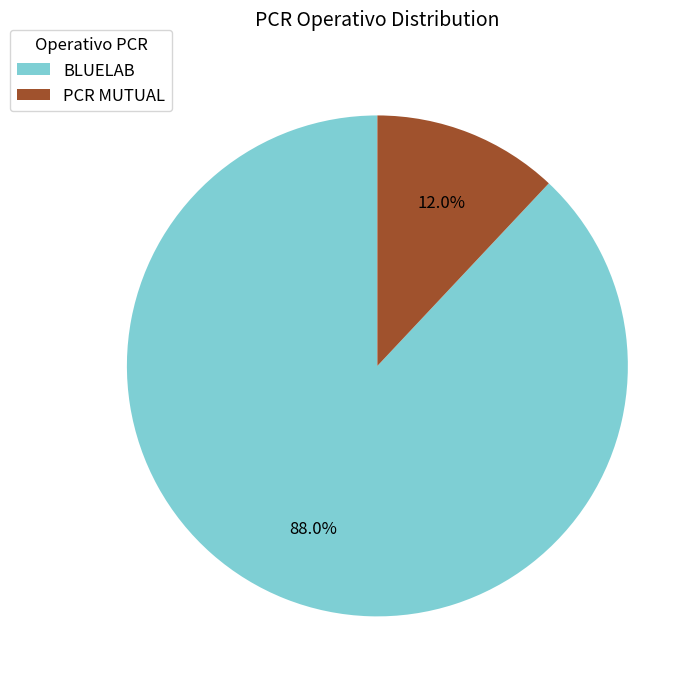

Is it true that BLUELAB is 88% of the pie?

True